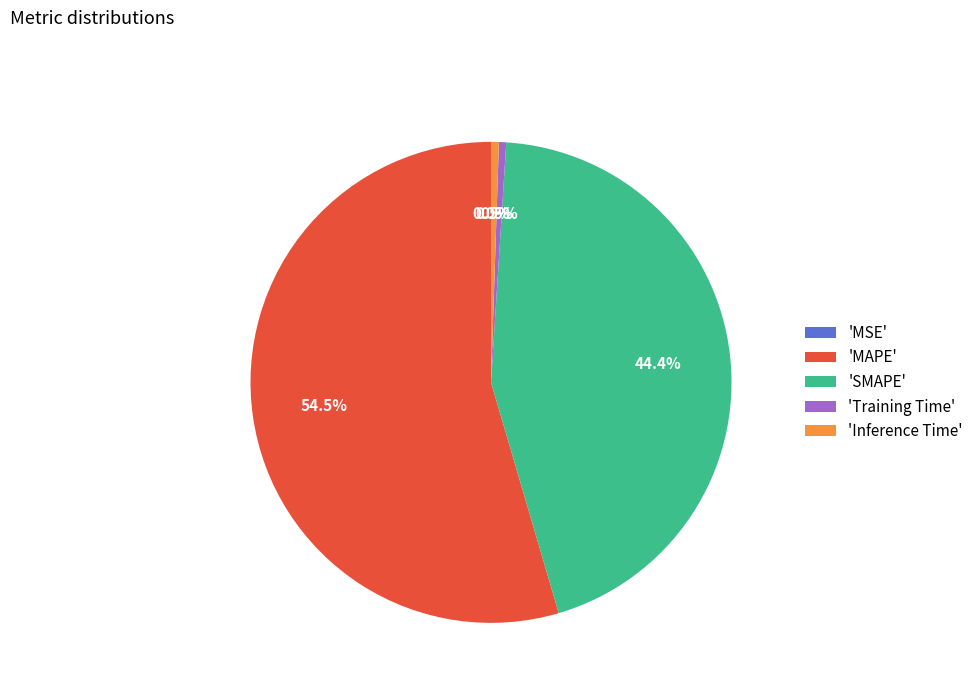

Is the sum of 'Training Time' and 'MAPE' greater than half?

Yes